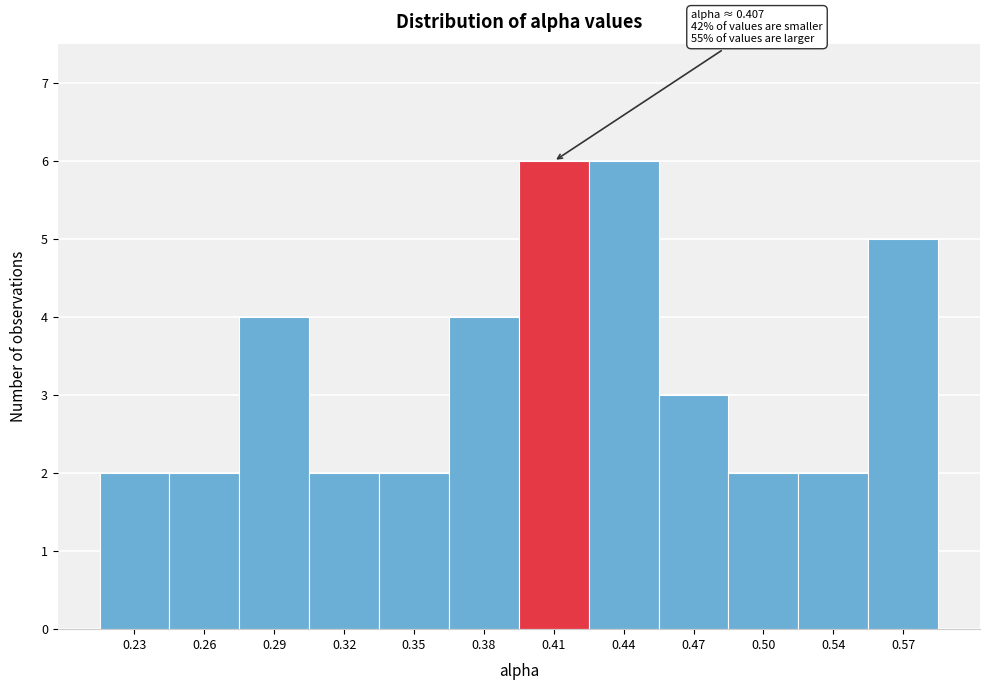

Reading left to right, list all the values displayed in this chart.

0.23=2	0.26=2	0.29=4	0.32=2	0.35=2	0.38=4	0.41=6	0.44=6	0.47=3	0.50=2	0.54=2	0.57=5